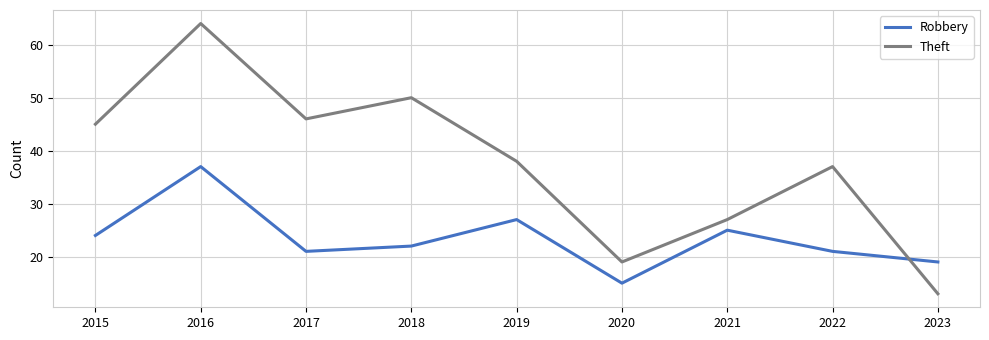

Does the chart have visible grid lines?

Yes